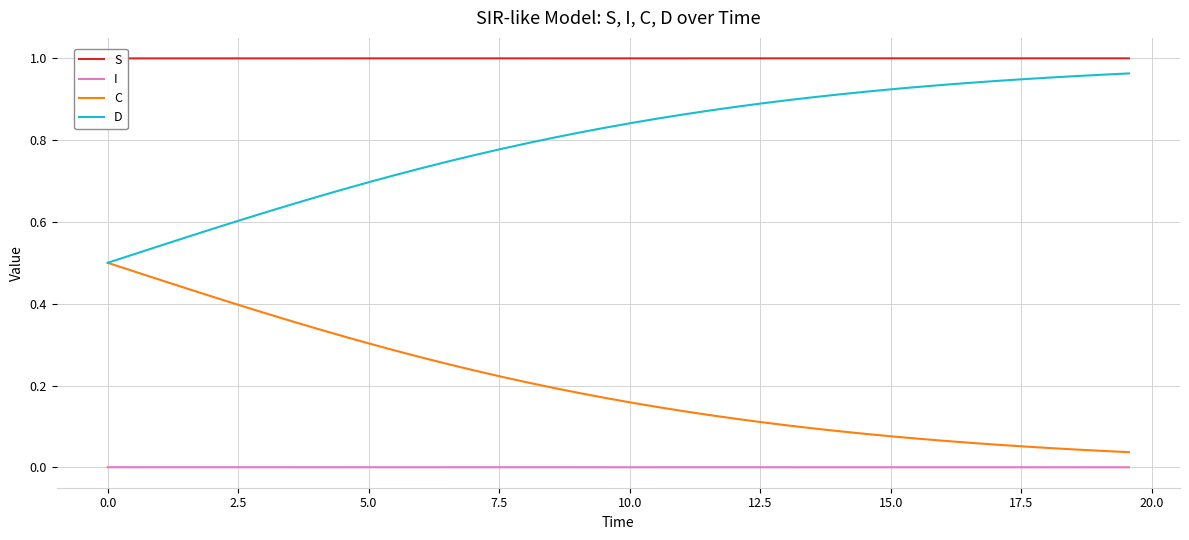

True or false: C and I cross at least once.

False